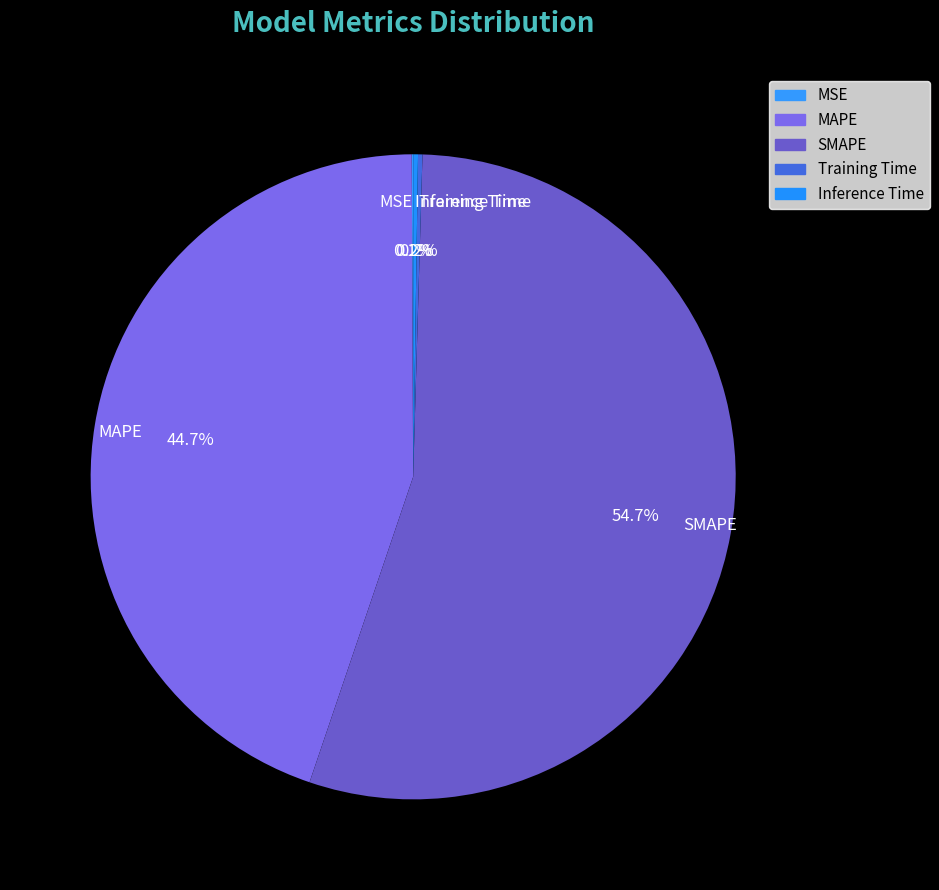

What is the majority slice?

SMAPE